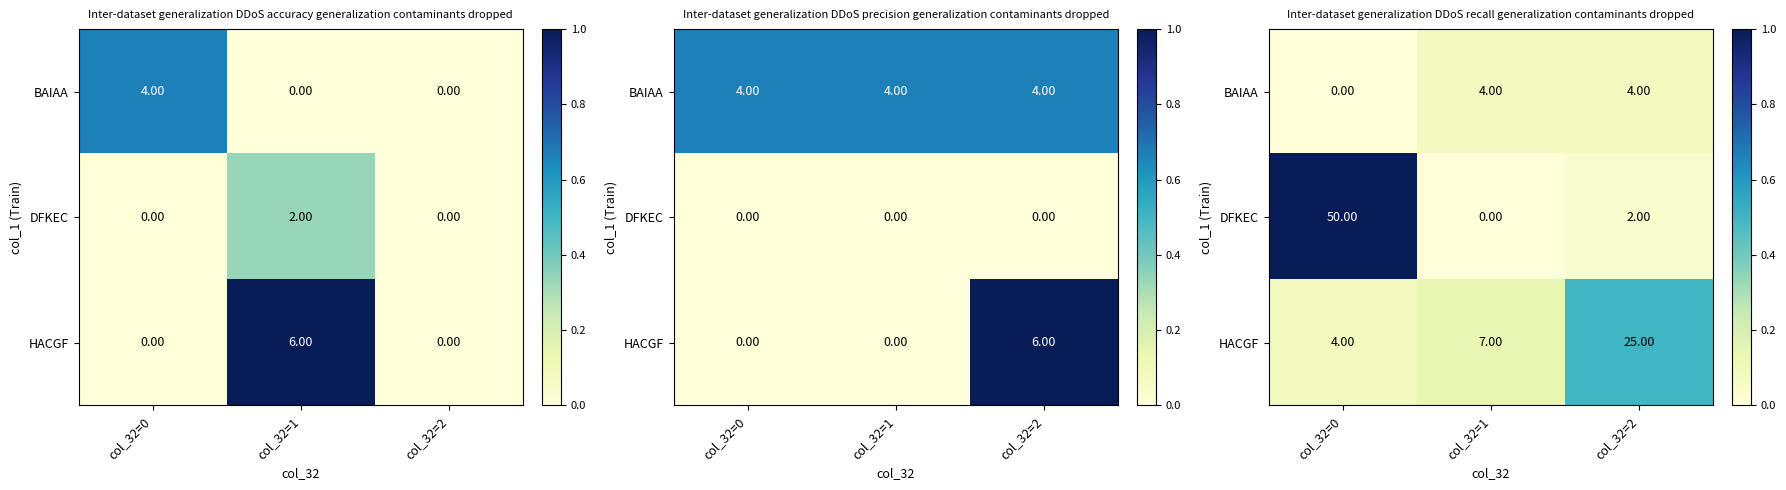

How many categories are shown in the chart?

3